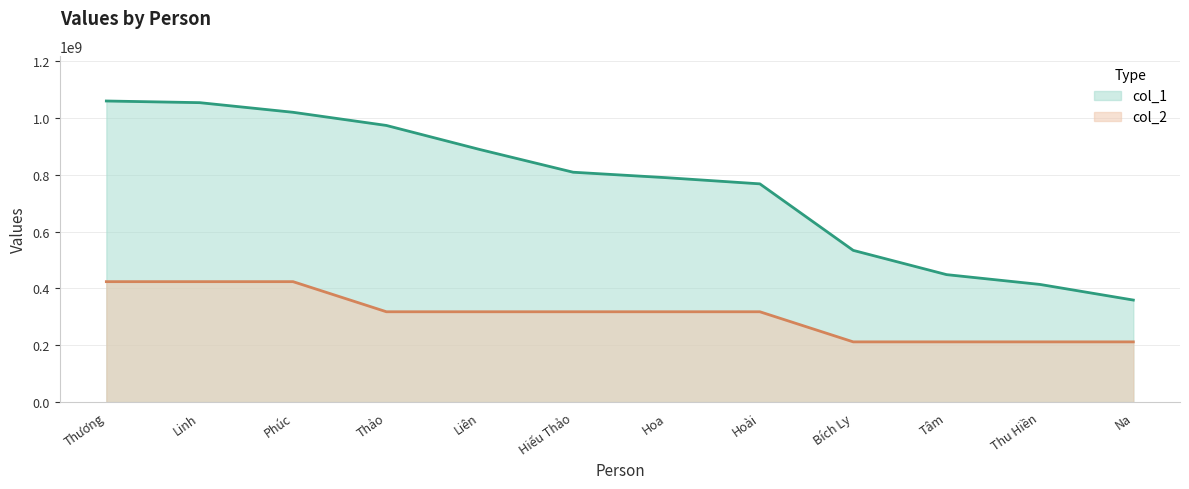

Which category has the highest value in the col_1 series?

Thương